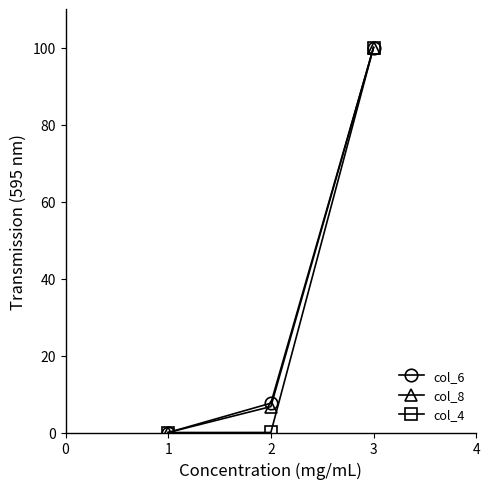

How many distinct data groups are displayed?

3